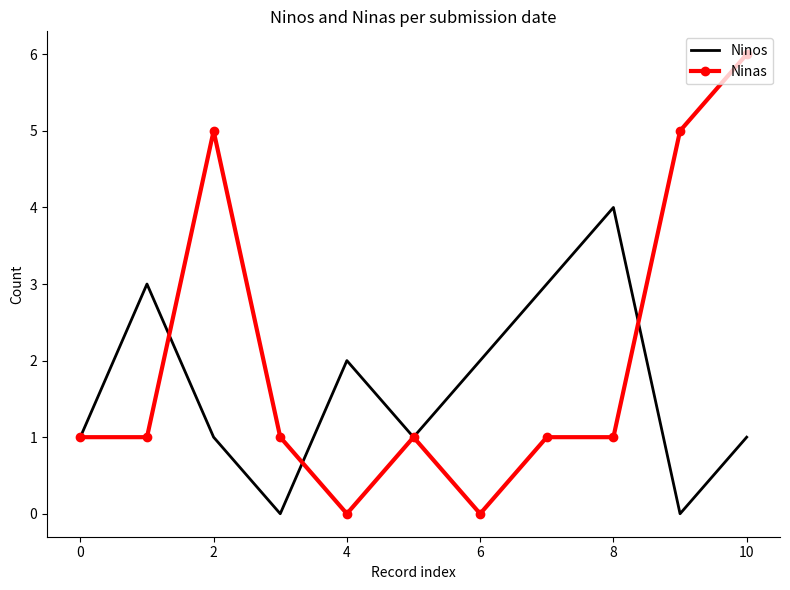

After their last crossing, which series has the higher values: Ninas or Ninos?

Ninas